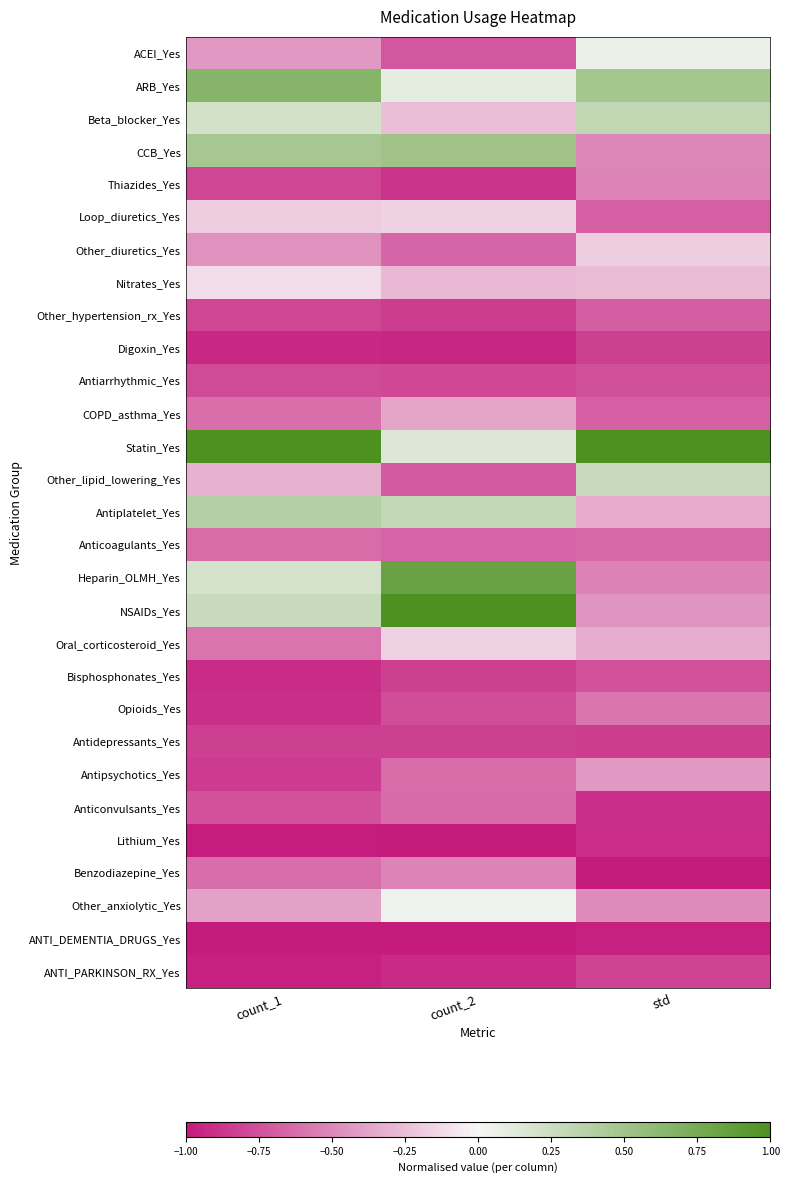

Reading right to left, extract all data points from this chart.

ACEI_Yes: std=0.1	count_2=-0.7	count_1=-0.4
ARB_Yes: std=0.5	count_2=0.1	count_1=0.7
Beta_blocker_Yes: std=0.3	count_2=-0.3	count_1=0.2
CCB_Yes: std=-0.5	count_2=0.5	count_1=0.5
Thiazides_Yes: std=-0.5	count_2=-0.9	count_1=-0.8
Loop_diuretics_Yes: std=-0.7	count_2=-0.2	count_1=-0.2
Other_diuretics_Yes: std=-0.2	count_2=-0.7	count_1=-0.5
Nitrates_Yes: std=-0.3	count_2=-0.3	count_1=-0.1
Other_hypertension_rx_Yes: std=-0.7	count_2=-0.8	count_1=-0.8
Digoxin_Yes: std=-0.8	count_2=-0.9	count_1=-0.9
Antiarrhythmic_Yes: std=-0.8	count_2=-0.8	count_1=-0.8
COPD_asthma_Yes: std=-0.7	count_2=-0.4	count_1=-0.6
Statin_Yes: std=1.0	count_2=0.1	count_1=1.0
Other_lipid_lowering_Yes: std=0.3	count_2=-0.7	count_1=-0.3
Antiplatelet_Yes: std=-0.3	count_2=0.3	count_1=0.4
Anticoagulants_Yes: std=-0.6	count_2=-0.7	count_1=-0.6
Heparin_OLMH_Yes: std=-0.5	count_2=0.8	count_1=0.2
NSAIDs_Yes: std=-0.4	count_2=1.0	count_1=0.3
Oral_corticosteroid_Yes: std=-0.3	count_2=-0.2	count_1=-0.6
Bisphosphonates_Yes: std=-0.7	count_2=-0.8	count_1=-0.9
Opioids_Yes: std=-0.6	count_2=-0.8	count_1=-0.9
Antidepressants_Yes: std=-0.8	count_2=-0.8	count_1=-0.8
Antipsychotics_Yes: std=-0.4	count_2=-0.6	count_1=-0.8
Anticonvulsants_Yes: std=-0.9	count_2=-0.6	count_1=-0.7
Lithium_Yes: std=-0.9	count_2=-1.0	count_1=-1.0
Benzodiazepine_Yes: std=-1.0	count_2=-0.5	count_1=-0.6
Other_anxiolytic_Yes: std=-0.5	count_2=0.1	count_1=-0.4
ANTI_DEMENTIA_DRUGS_Yes: std=-1.0	count_2=-1.0	count_1=-1.0
ANTI_PARKINSON_RX_Yes: std=-0.8	count_2=-0.9	count_1=-1.0